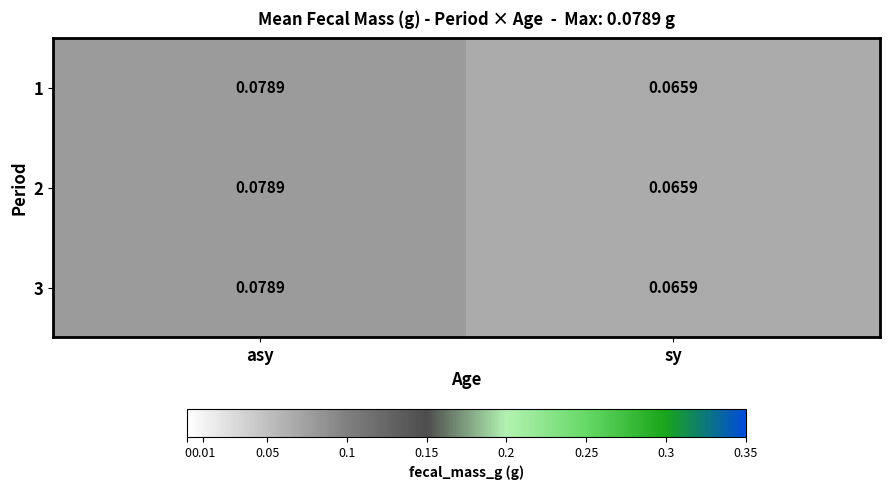

Which category has the highest value in the 1 series?

asy